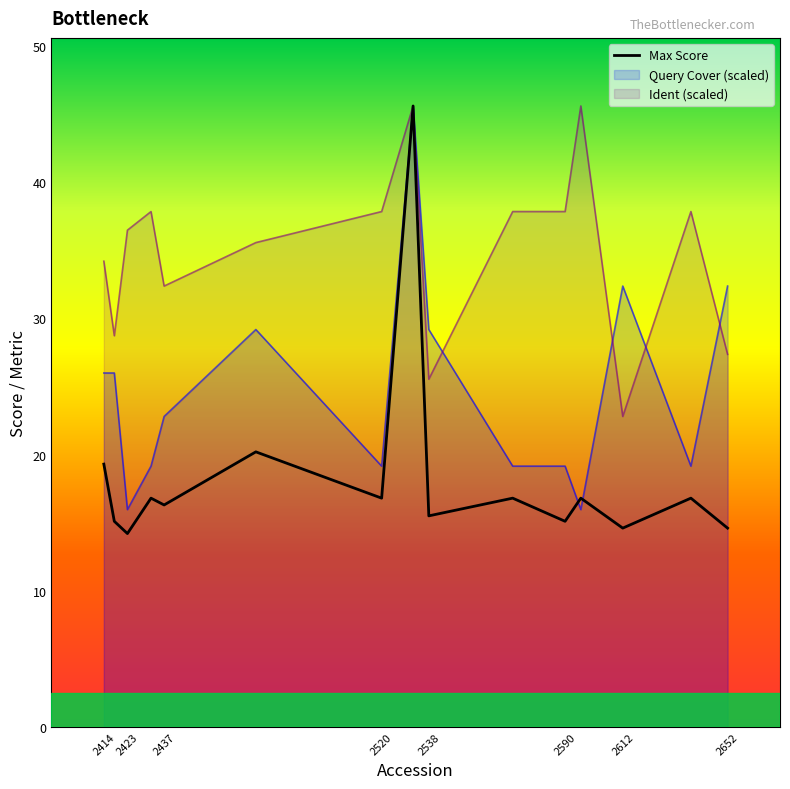

True or false: Ident (scaled) has a value of 30.7 at 2612.

False